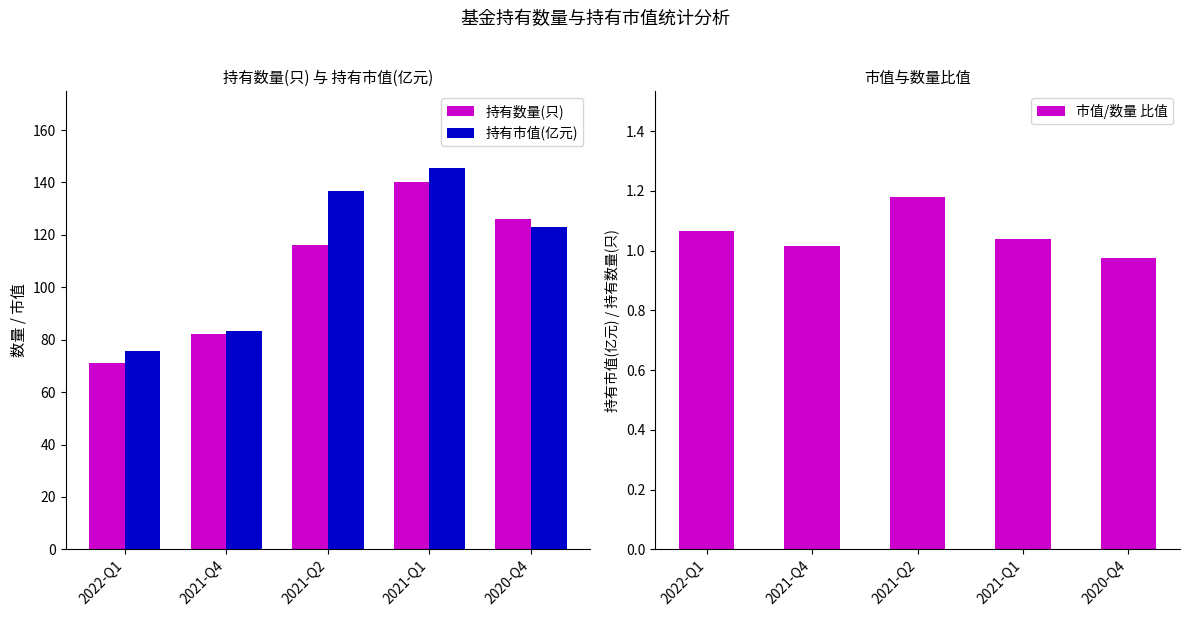

What is the approximate value of 持有市值(亿元) at 2020-Q4?

123.0